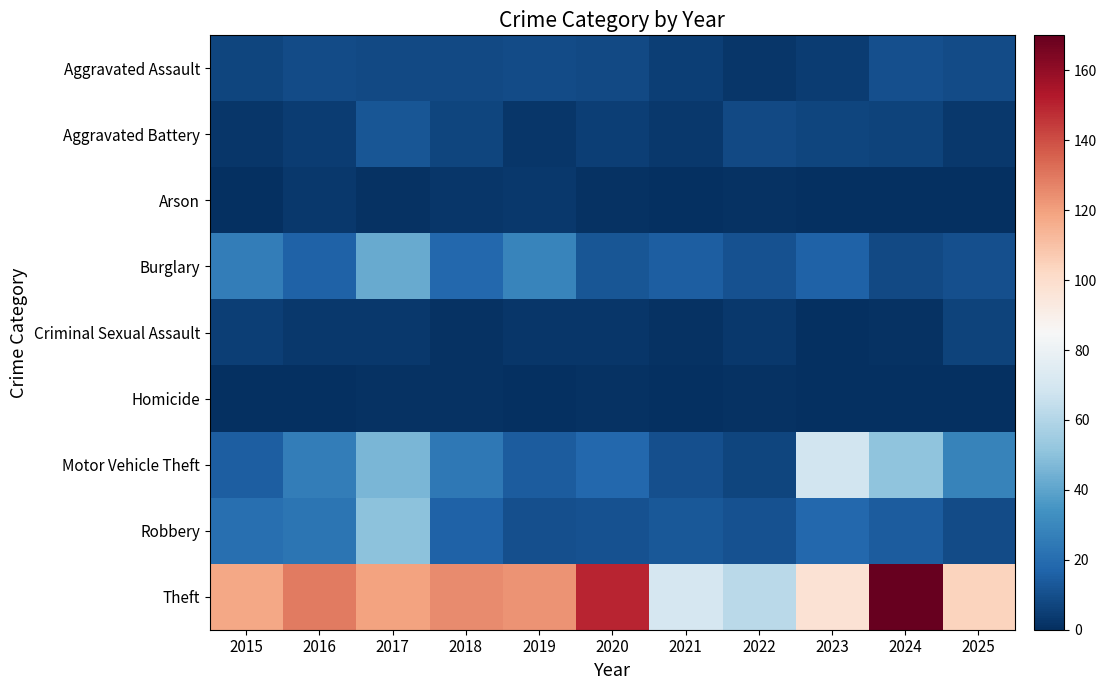

At how many categories does at least one series exceed 23?

11